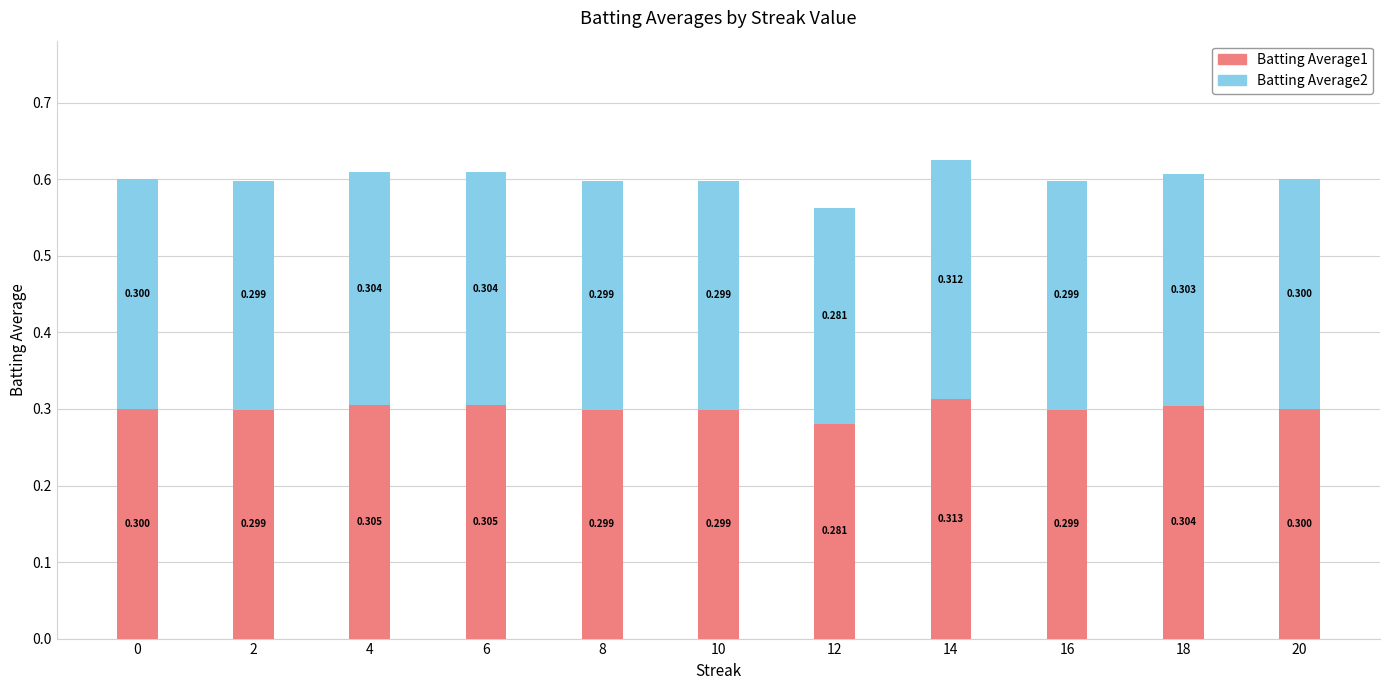

Where is Batting Average2 nearest to the value 0?

12